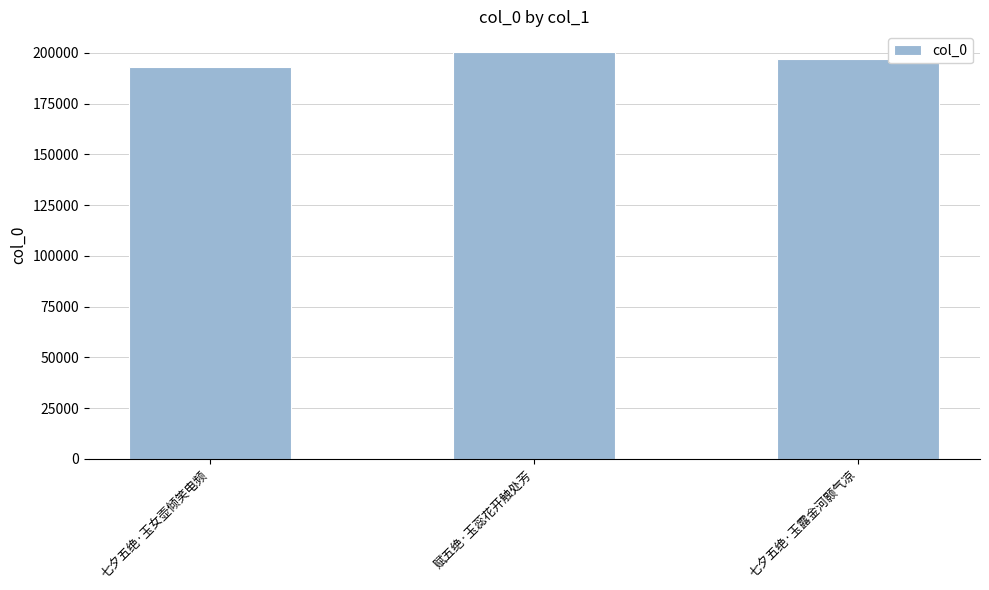

Reading right to left, list all the values displayed in this chart.

197059	200510	193025